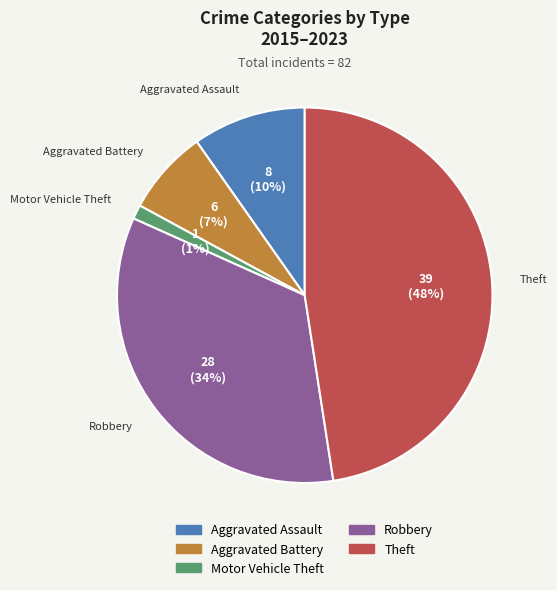

Rank the categories by value from highest to lowest.

Theft, Robbery, Aggravated Assault, Aggravated Battery, Motor Vehicle Theft